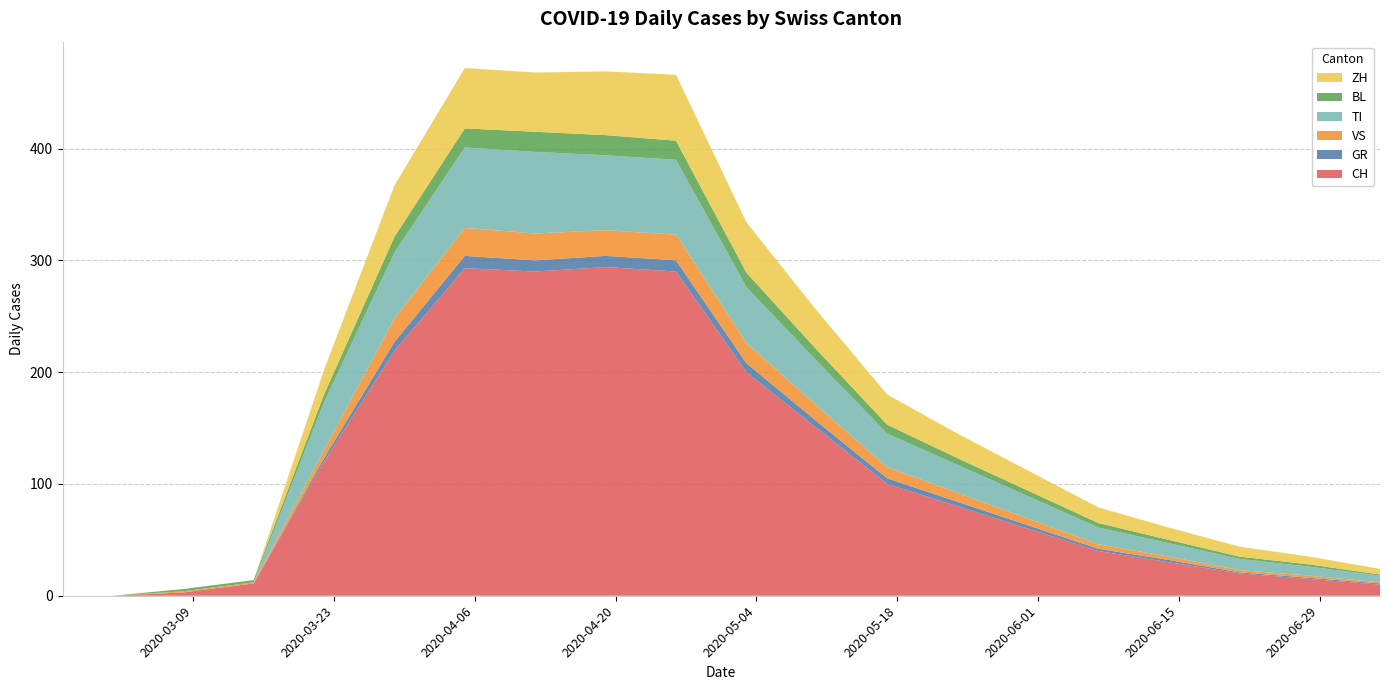

Reading right to left, extract all data points from this chart.

CH: 2020-07-05=10	2020-06-28=15	2020-06-21=20	2020-06-14=30	2020-06-07=40	2020-05-31=60	2020-05-24=80	2020-05-17=100	2020-05-10=150	2020-05-03=200	2020-04-26=290	2020-04-19=294	2020-04-12=290	2020-04-05=293	2020-03-29=219	2020-03-22=120	2020-03-15=11	2020-03-08=3	2020-03-01=0	2020-02-25=0
GR: 2020-07-05=1	2020-06-28=1	2020-06-21=1	2020-06-14=2	2020-06-07=2	2020-05-31=3	2020-05-24=4	2020-05-17=5	2020-05-10=6	2020-05-03=8	2020-04-26=10	2020-04-19=10	2020-04-12=10	2020-04-05=11	2020-03-29=8	2020-03-22=3	2020-03-15=0	2020-03-08=0	2020-03-01=0	2020-02-25=0
VS: 2020-07-05=1	2020-06-28=2	2020-06-21=2	2020-06-14=3	2020-06-07=4	2020-05-31=6	2020-05-24=8	2020-05-17=10	2020-05-10=14	2020-05-03=18	2020-04-26=23	2020-04-19=23	2020-04-12=24	2020-04-05=25	2020-03-29=21	2020-03-22=7	2020-03-15=1	2020-03-08=1	2020-03-01=0	2020-02-25=0
TI: 2020-07-05=6	2020-06-28=8	2020-06-21=10	2020-06-14=12	2020-06-07=15	2020-05-31=20	2020-05-24=25	2020-05-17=30	2020-05-10=40	2020-05-03=50	2020-04-26=67	2020-04-19=67	2020-04-12=73	2020-04-05=72	2020-03-29=59	2020-03-22=43	2020-03-15=0	2020-03-08=0	2020-03-01=0	2020-02-25=0
BL: 2020-07-05=1	2020-06-28=2	2020-06-21=2	2020-06-14=3	2020-06-07=4	2020-05-31=5	2020-05-24=6	2020-05-17=8	2020-05-10=10	2020-05-03=13	2020-04-26=17	2020-04-19=18	2020-04-12=18	2020-04-05=17	2020-03-29=14	2020-03-22=7	2020-03-15=2	2020-03-08=2	2020-03-01=0	2020-02-25=0
ZH: 2020-07-05=5	2020-06-28=7	2020-06-21=9	2020-06-14=11	2020-06-07=14	2020-05-31=18	2020-05-24=22	2020-05-17=27	2020-05-10=35	2020-05-03=45	2020-04-26=59	2020-04-19=57	2020-04-12=53	2020-04-05=54	2020-03-29=46	2020-03-22=22	2020-03-15=0	2020-03-08=0	2020-03-01=0	2020-02-25=0